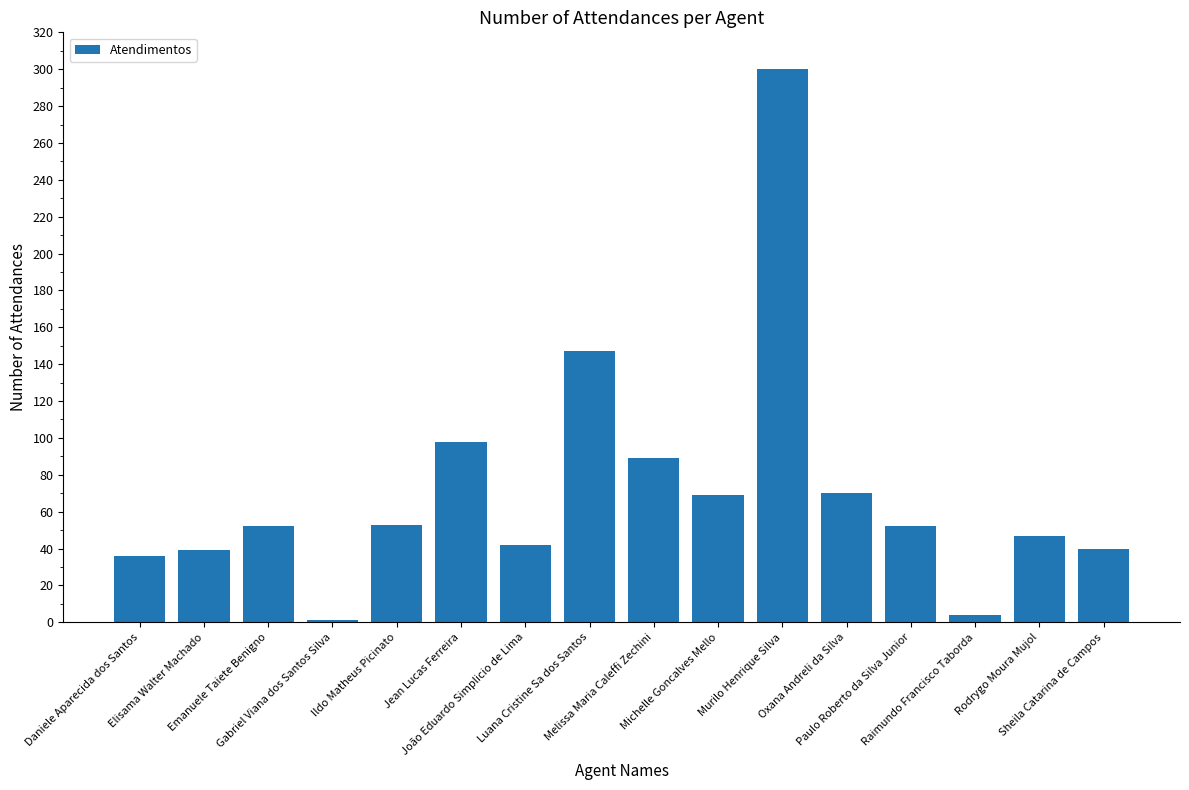

What is the average value?

71